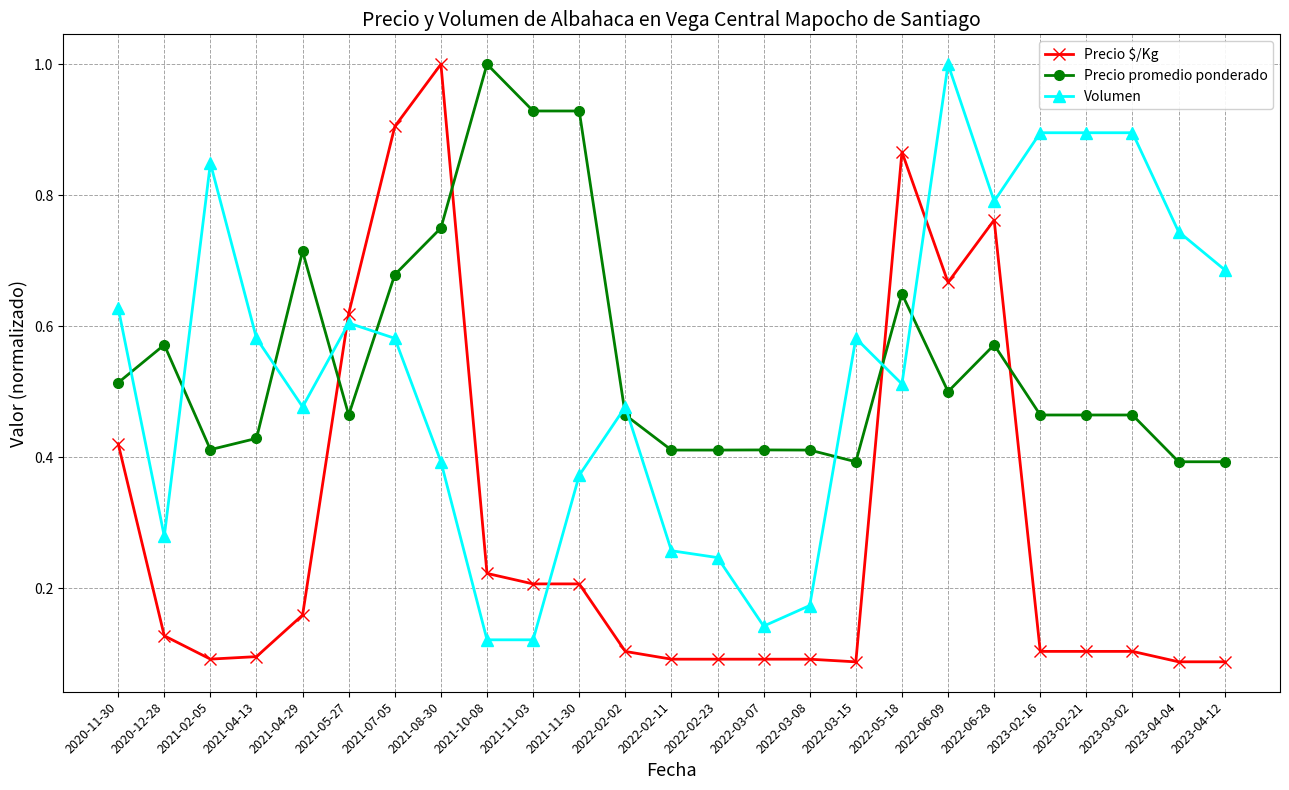

How many lines are shown in the chart?

3